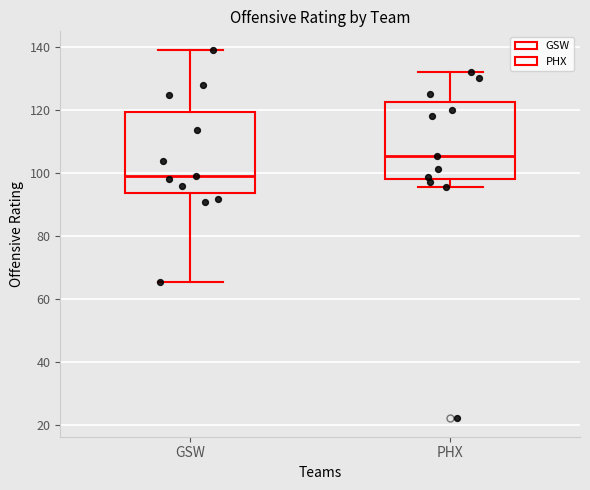

Reading left to right, read every box against the y-axis: the position of its median line, the range the box covers, and the ends of its whiskers. The values are not printed on the chart, so give them approximately, as read against the axis.

GSW: median 100, box 94 to 120, whiskers 66 to 140
PHX: median 106, box 98 to 122, whiskers 96 to 132